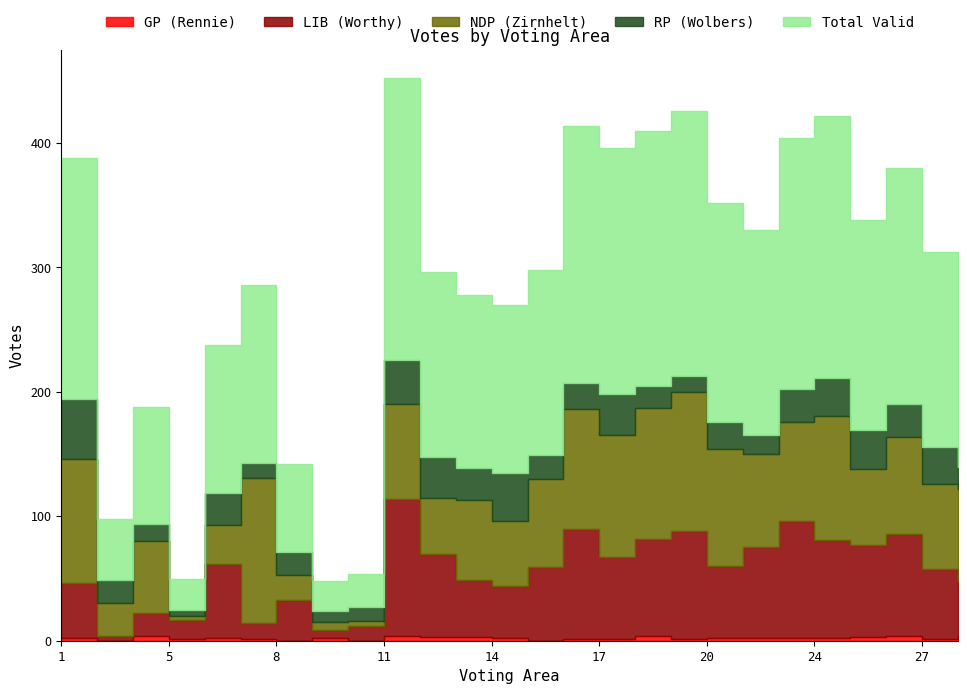

At which category is the sum across all series the highest?

11